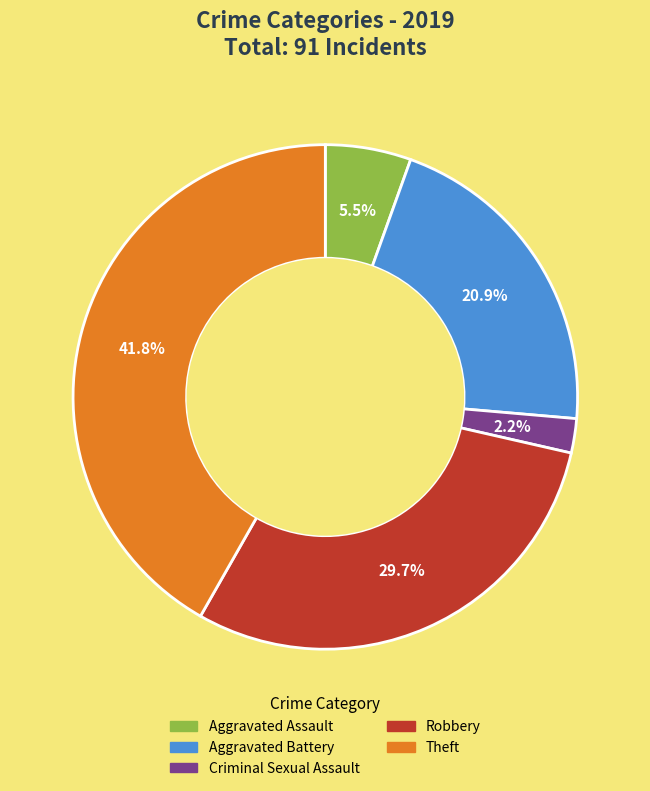

Between Theft and Criminal Sexual Assault, which is larger?

Theft